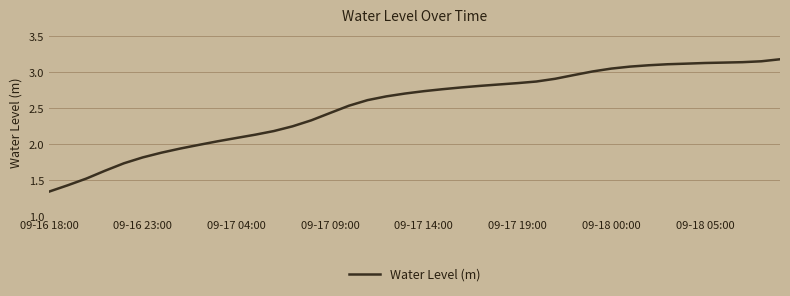

How many lines are shown in the chart?

1